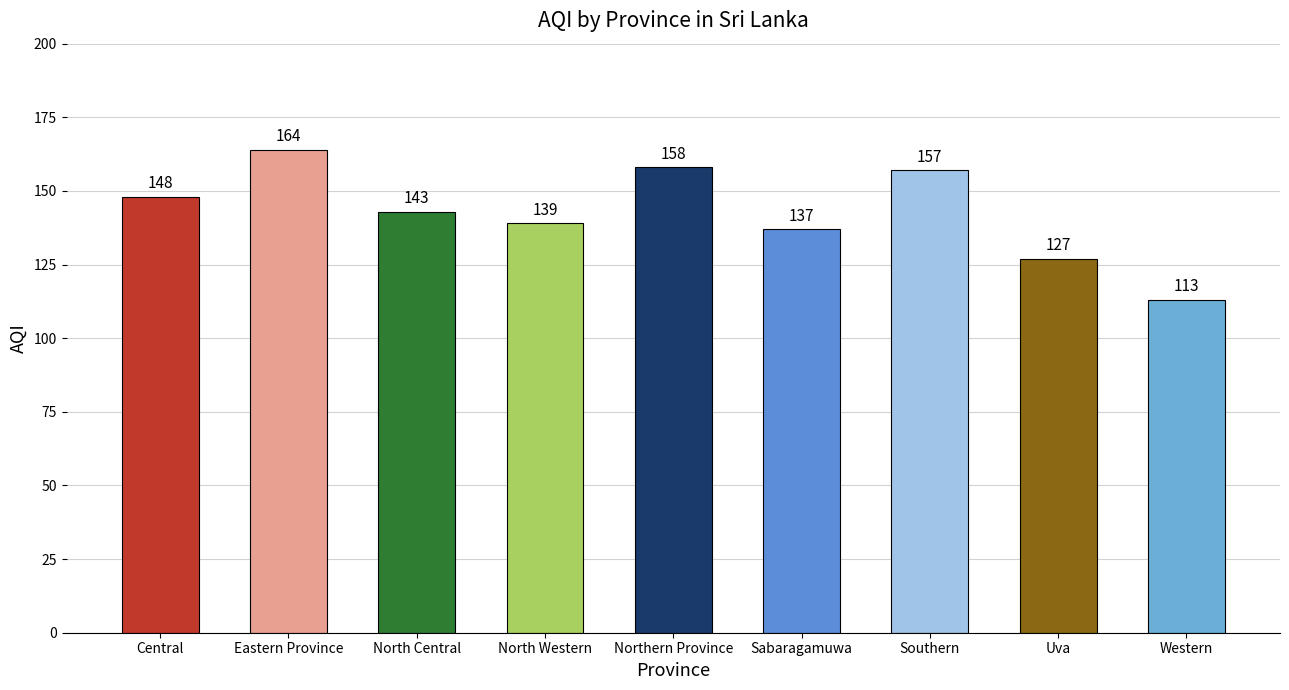

What is the approximate value at North Western, to the nearest 5?

140